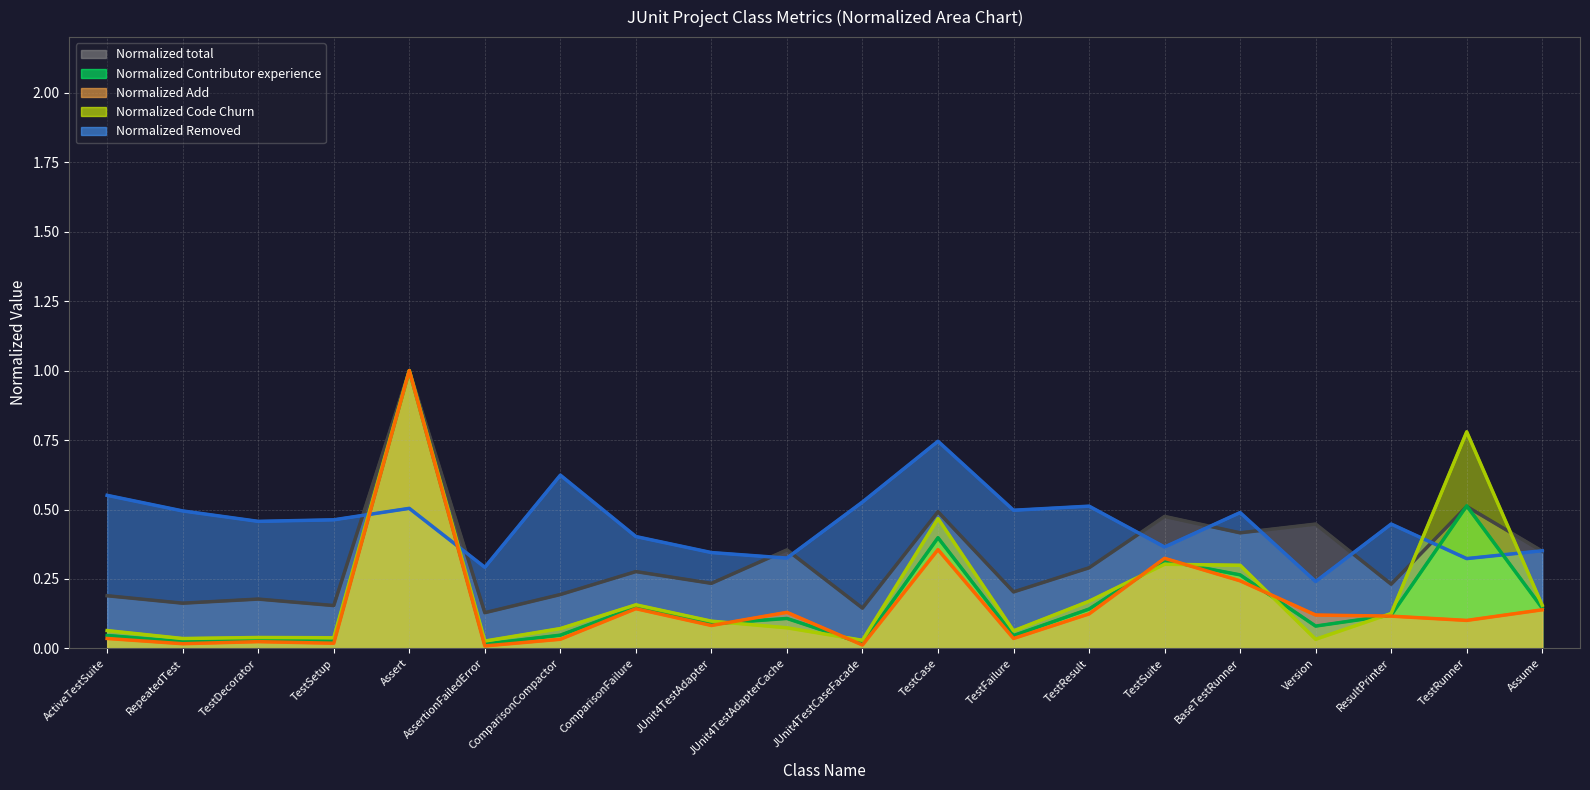

What is the difference between the maximum and minimum values in the Normalized total series?

0.9